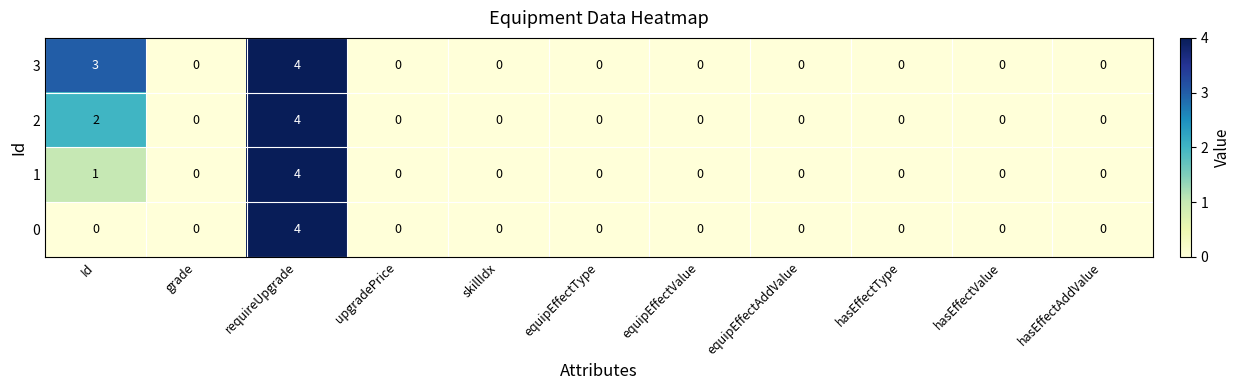

True or false: 0 has a value of 0 at hasEffectType.

True